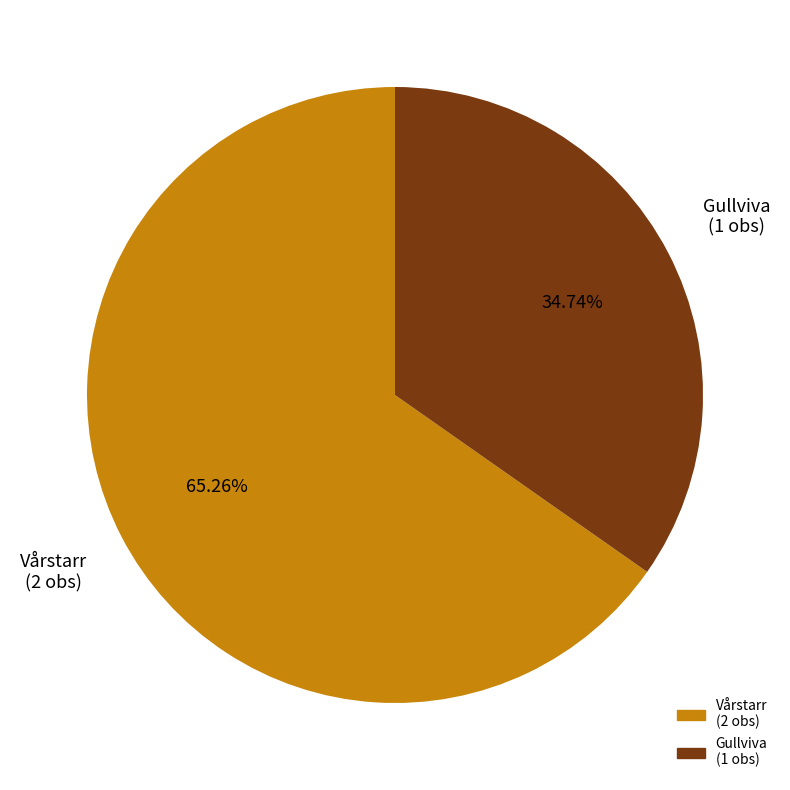

Does any single category account for the majority?

Yes